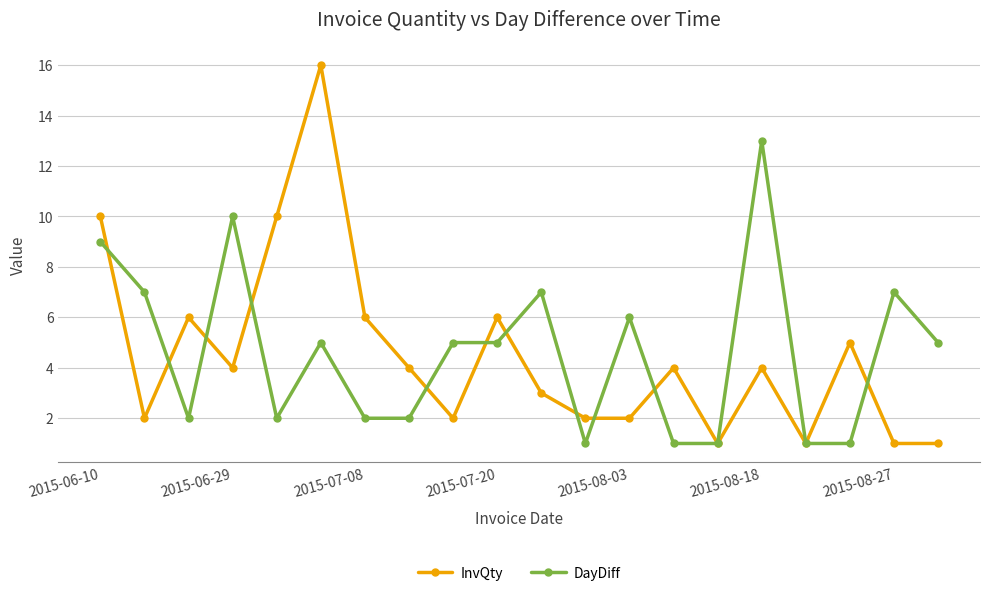

Which series has the widest spread of values?

InvQty